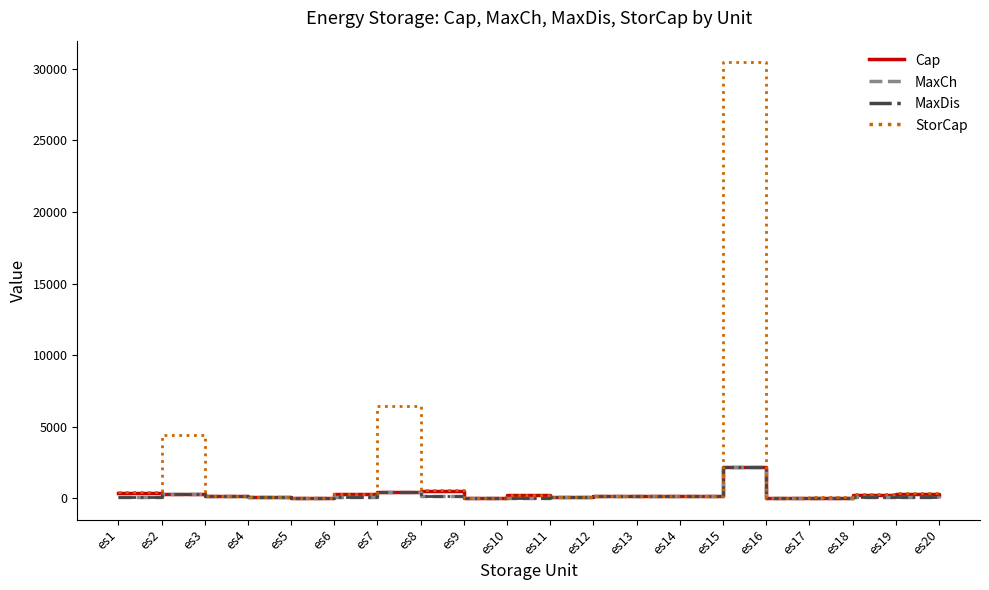

Which label corresponds to the largest value in the chart?

es15